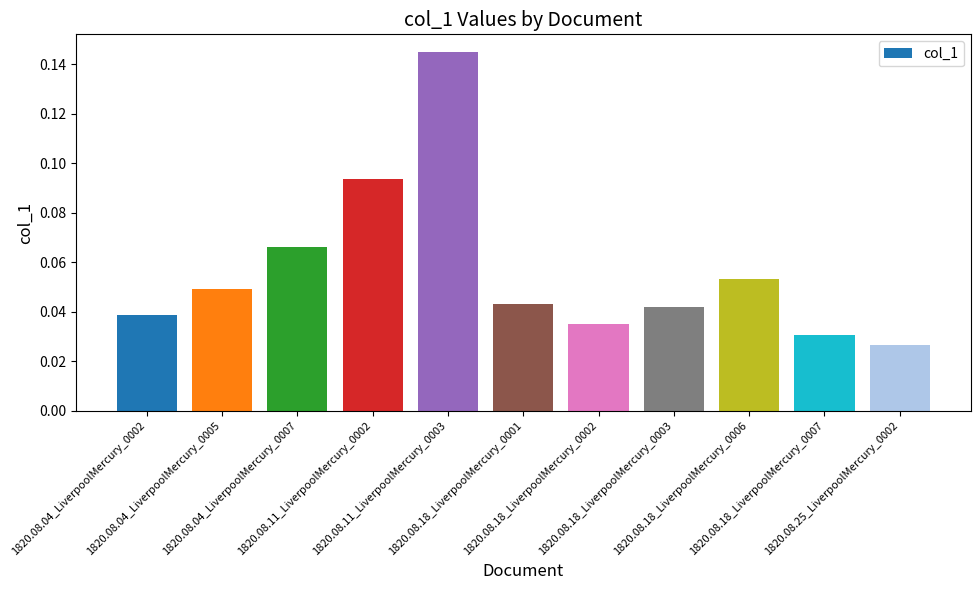

What is the sum of all values?

0.6